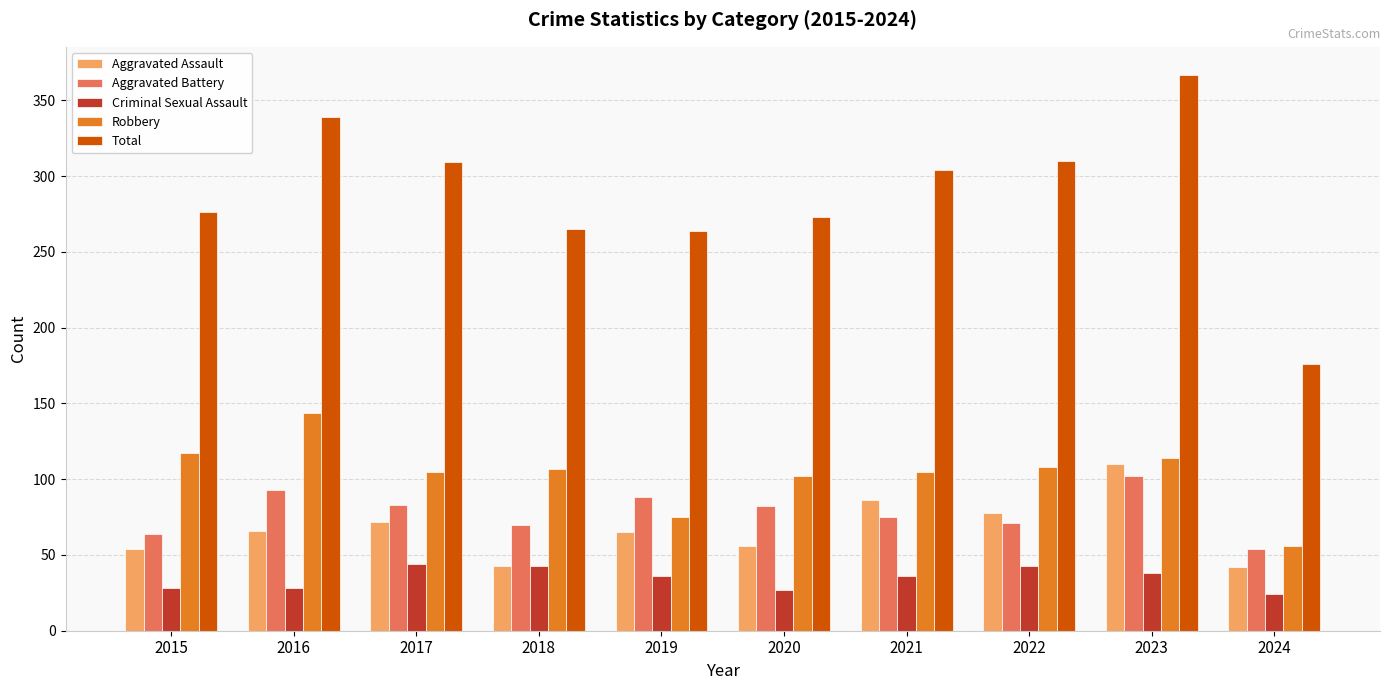

Rank the series by their maximum value, from lowest to highest.

Criminal Sexual Assault, Aggravated Battery, Aggravated Assault, Robbery, Total